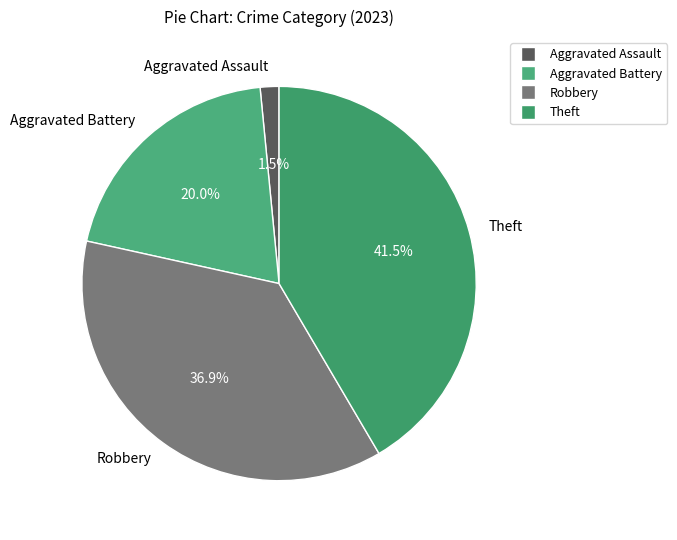

What is the ratio of the value at Aggravated Battery to the value at Theft?

0.5